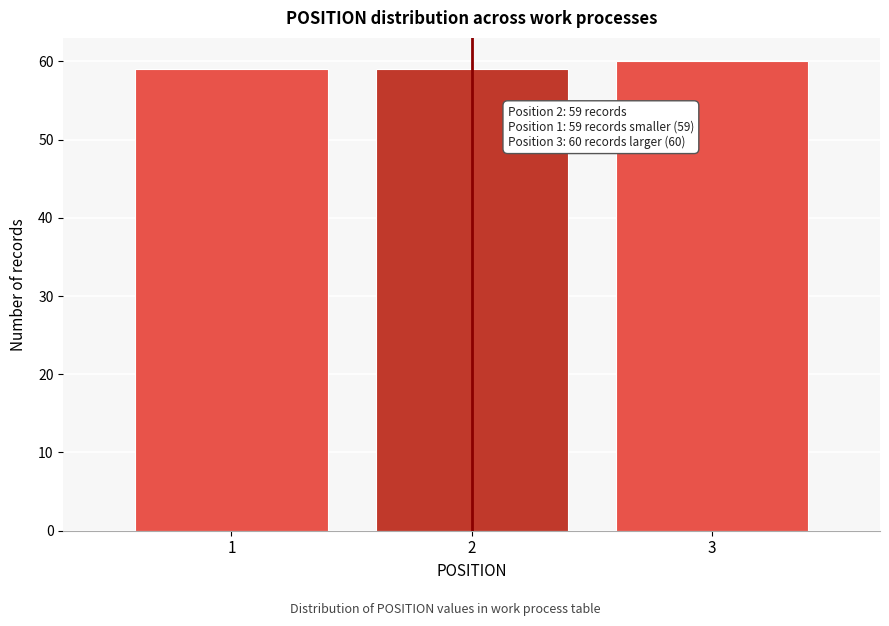

Reading left to right, extract all data points from this chart.

59	59	60